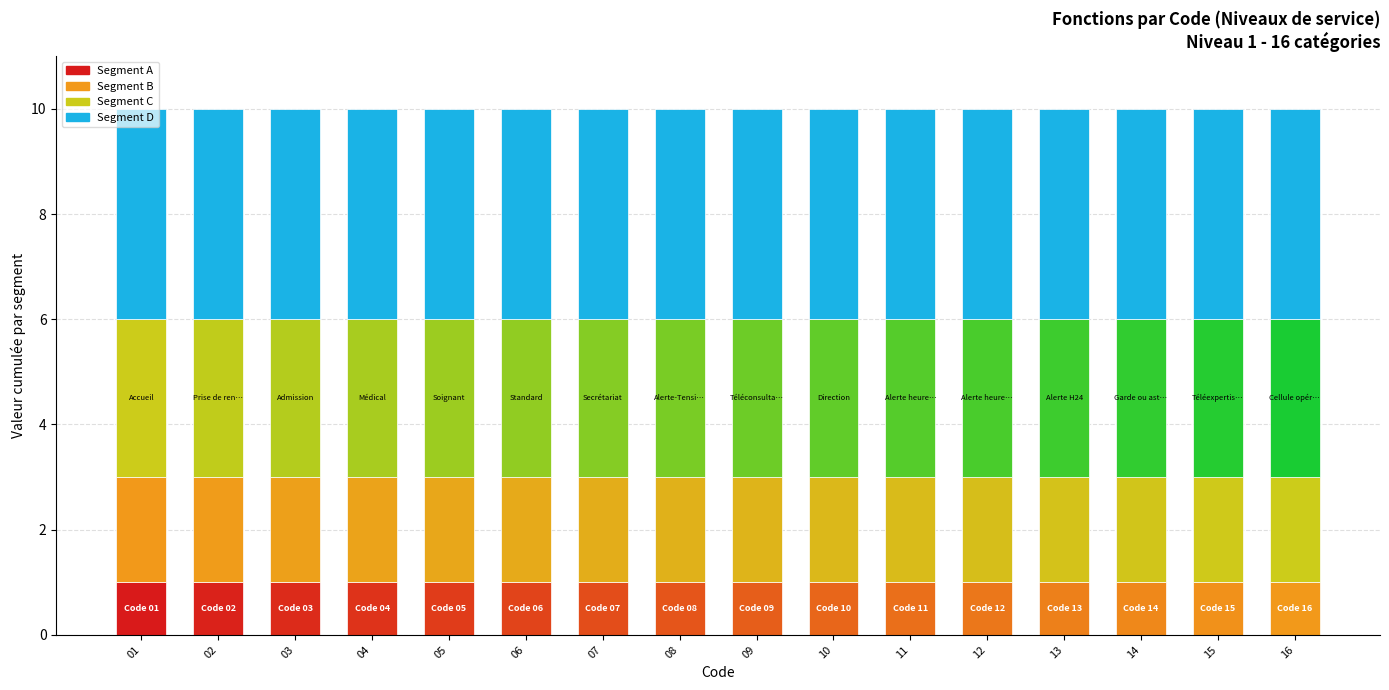

What is the average value of the Segment D series?

4